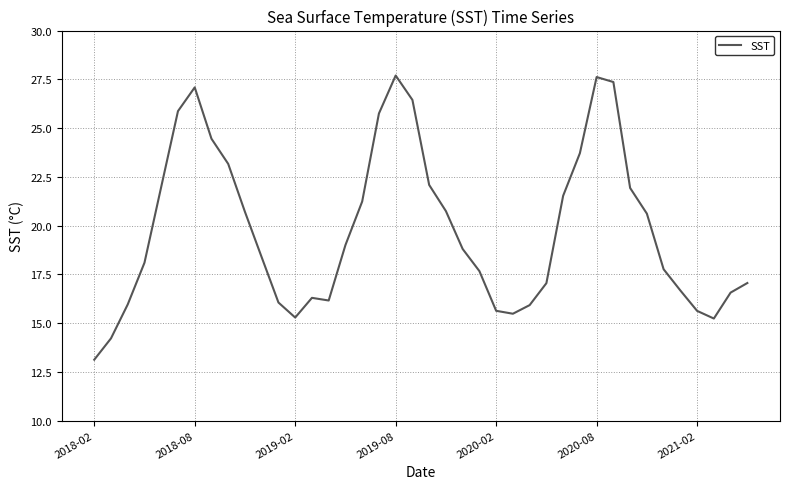

What is the difference between the maximum and minimum values?

14.6